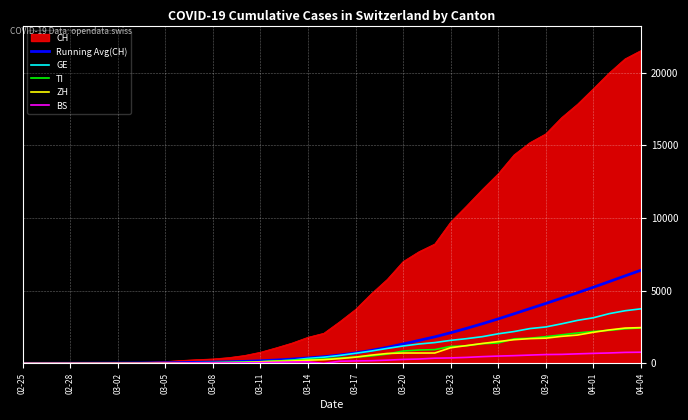

What is the maximum value for GE?

3753.0